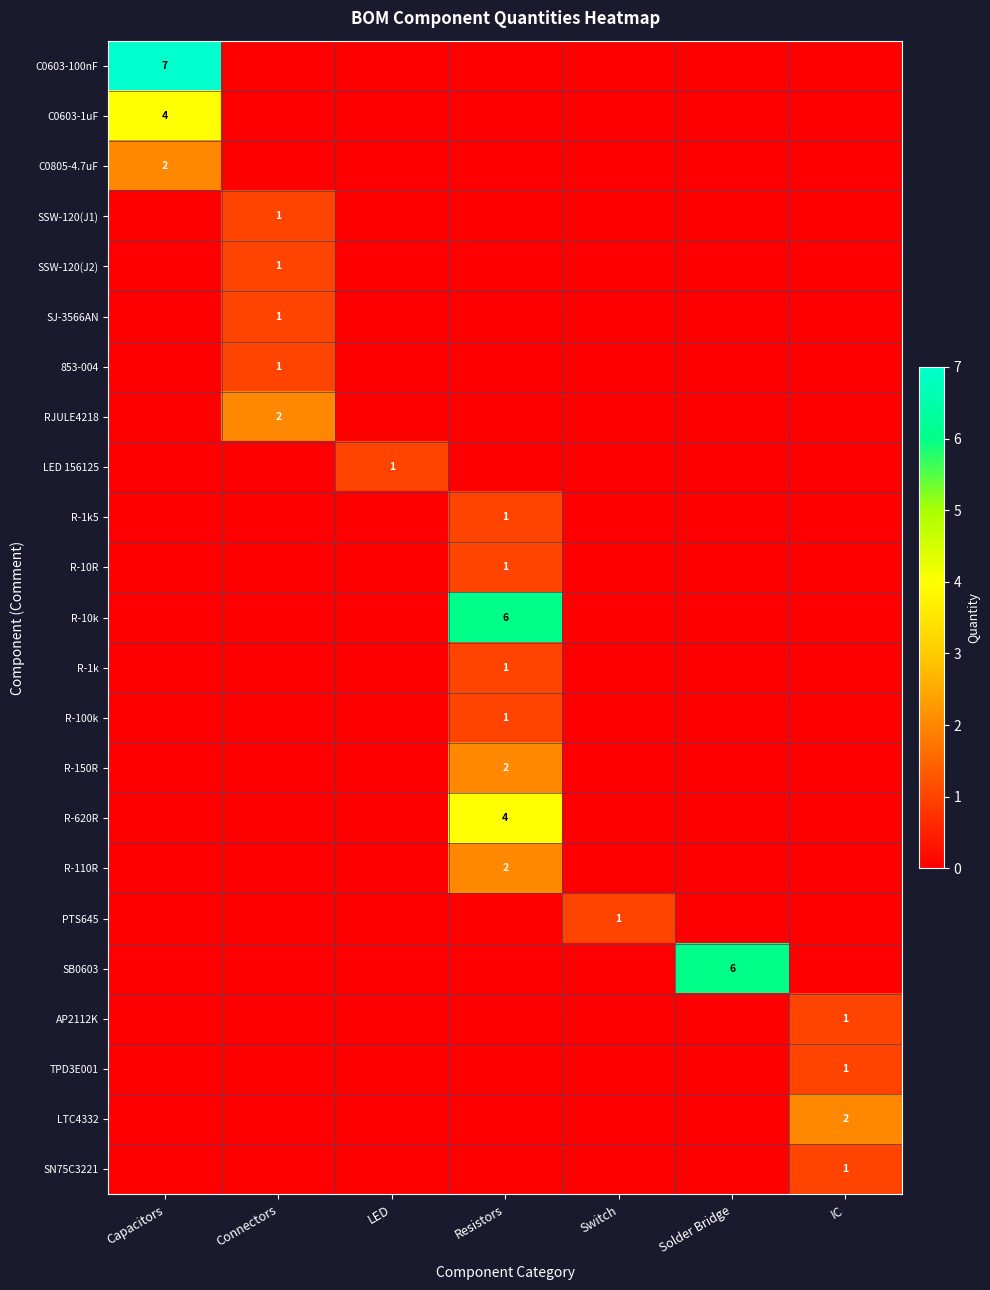

The value of R-150R at Resistors is 1. True or false?

False